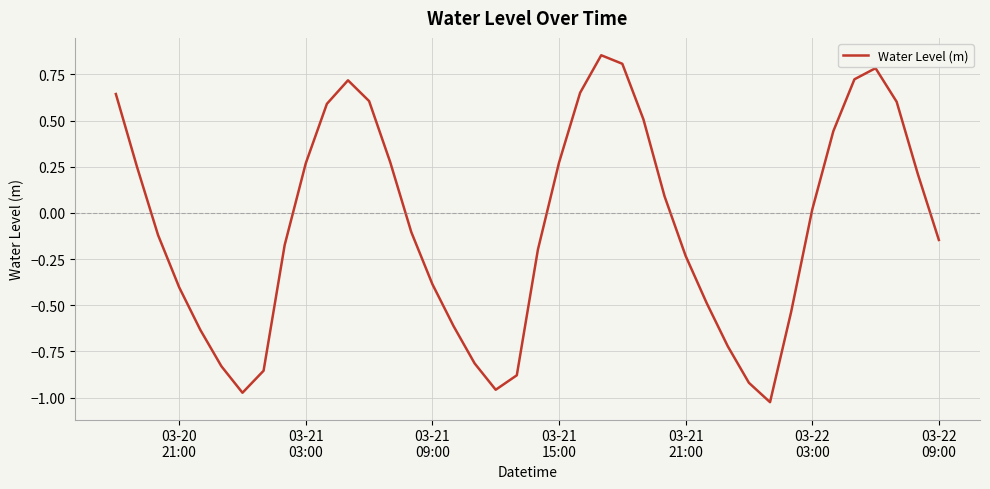

How many values exceed 0?

19